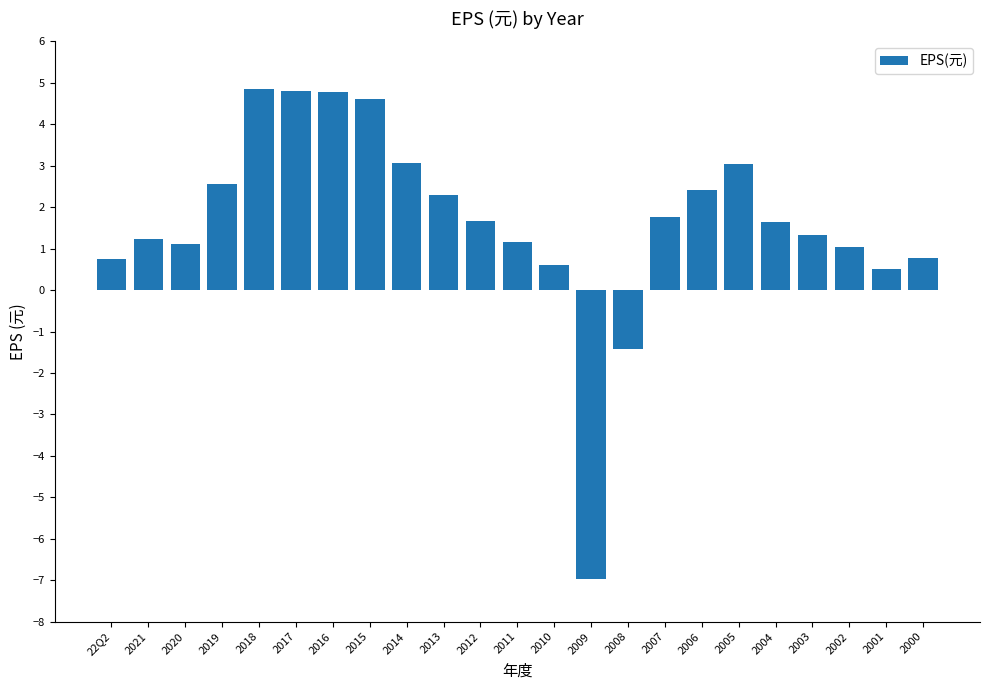

What is the difference between the maximum and minimum values?

11.8